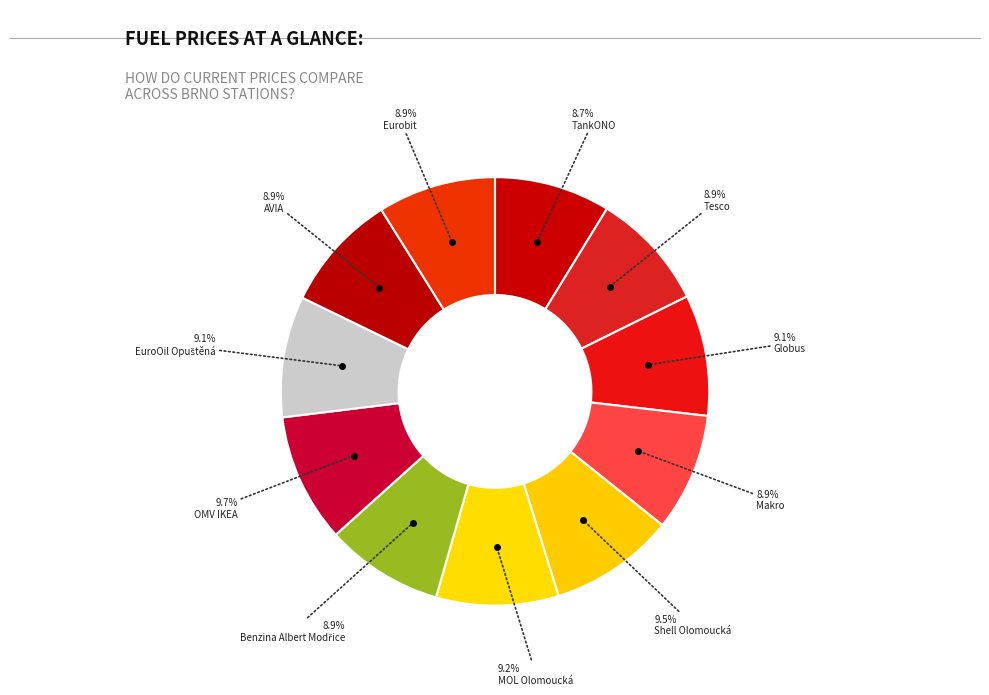

To the nearest percent, what is the difference between the largest and smallest slice percentages?

1%